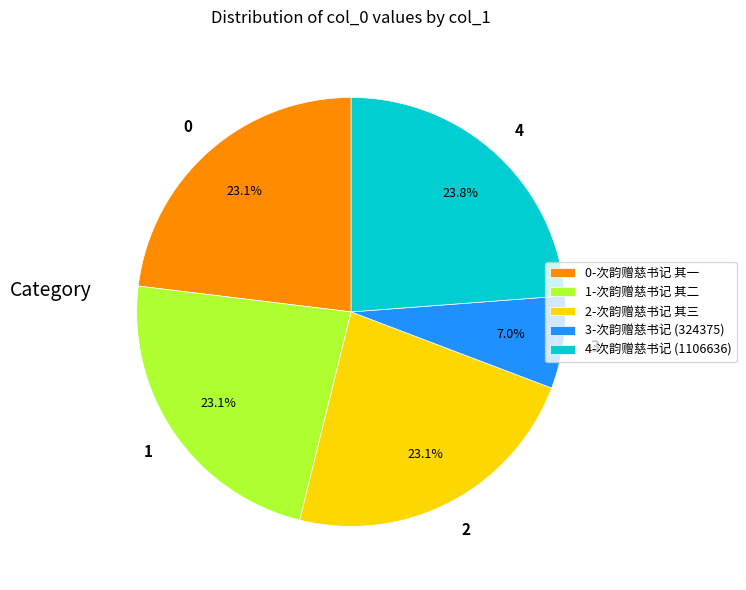

Which category has the biggest portion of the pie?

4-次韵赠慈书记 (1106636)